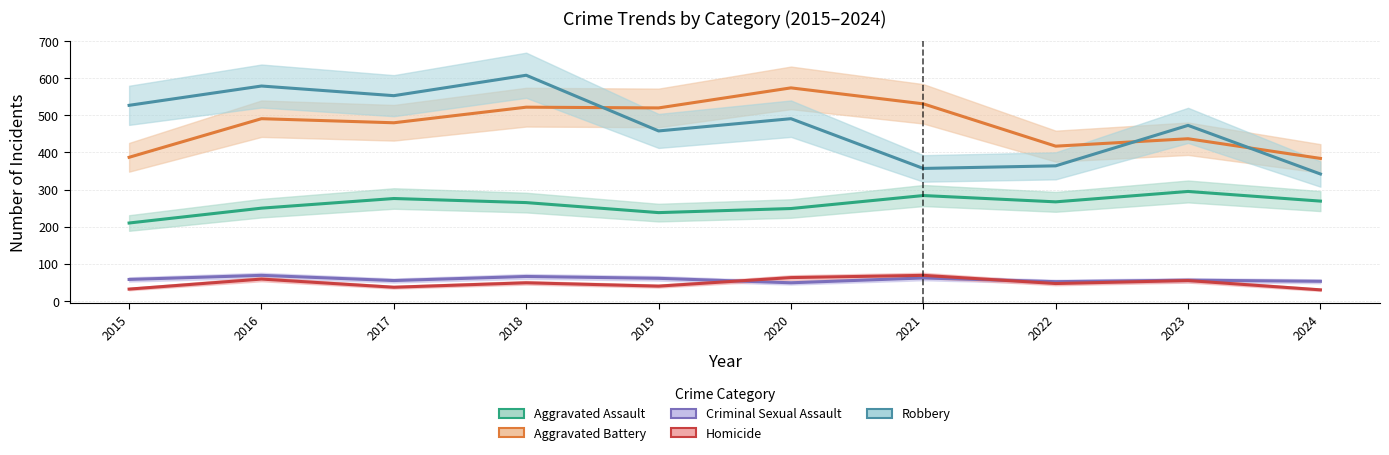

At how many categories does at least one series exceed 388?

9